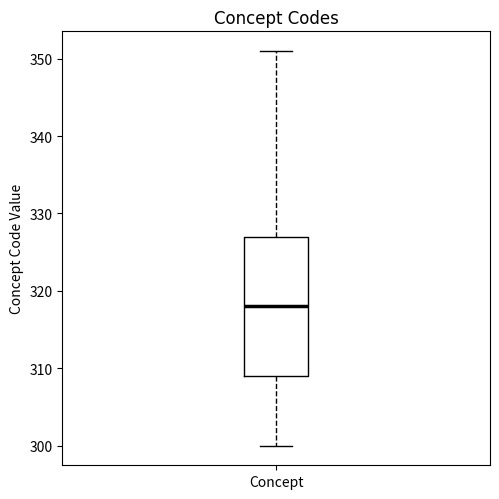

Where is the upper edge of the box for Concept on the y-axis? The values are not printed on the chart, so give them approximately, as read against the axis.

327